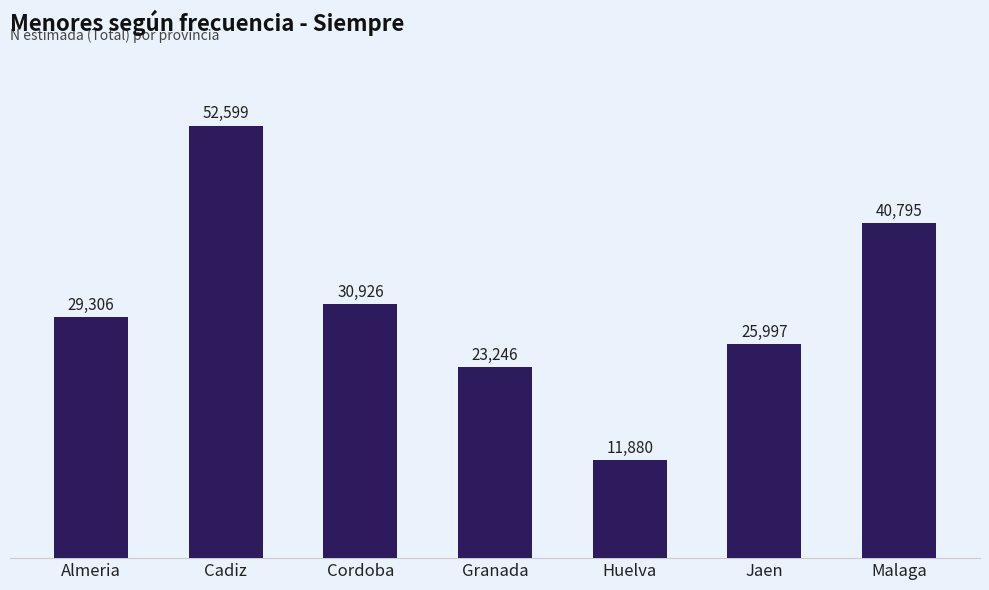

What is the greatest value displayed?

52599